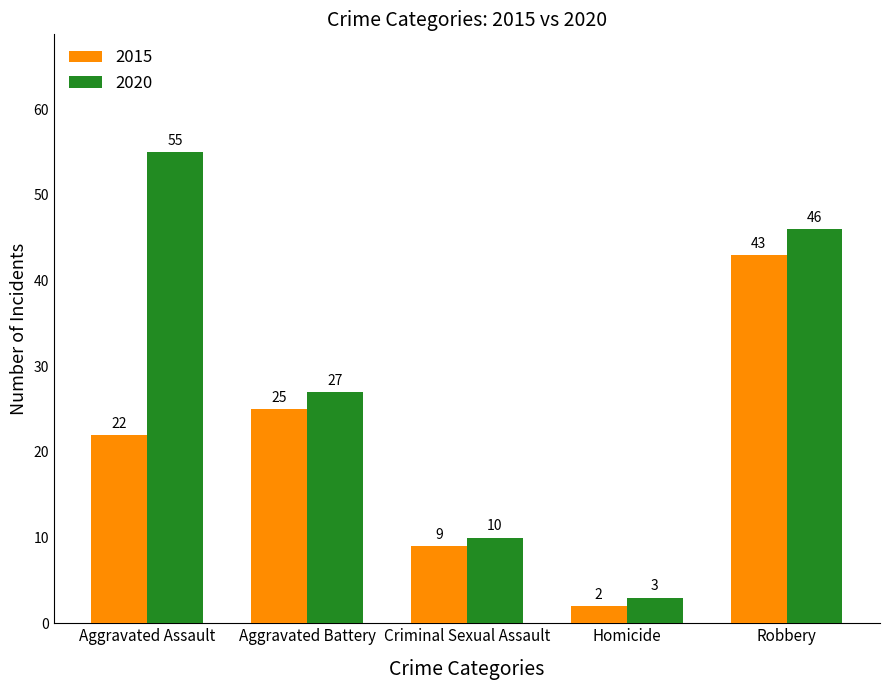

What is the difference between the second highest and second lowest values in the 2015 series?

16